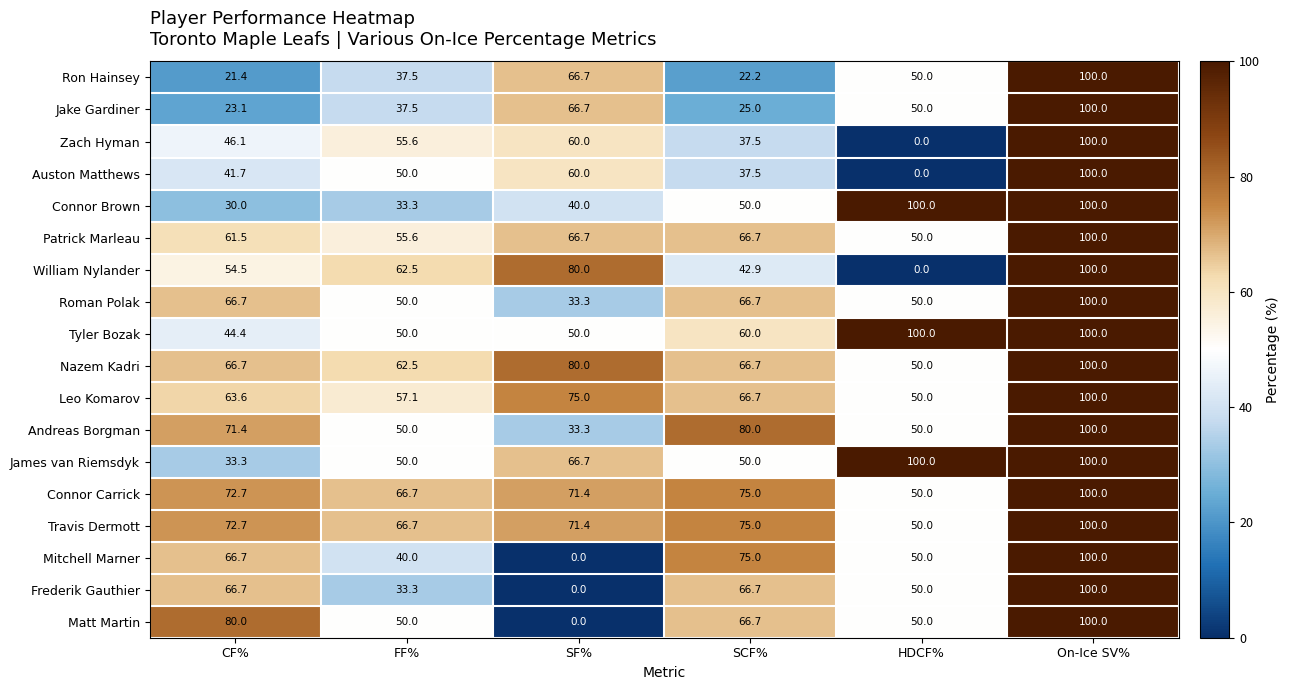

What is the total value across all series at HDCF%?

900.0